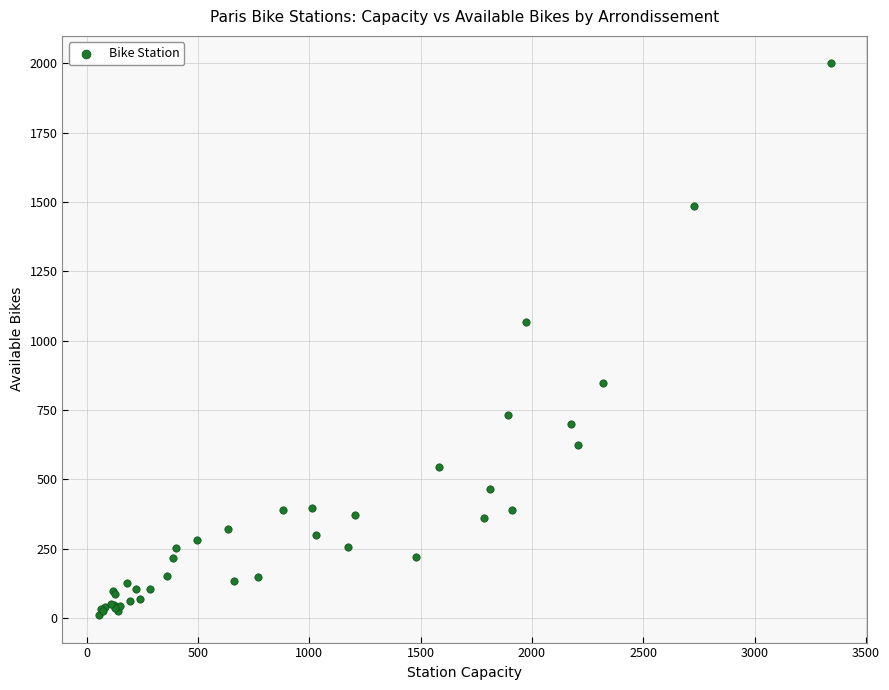

What Y value in the scatter plot is closest to 1005?

1069